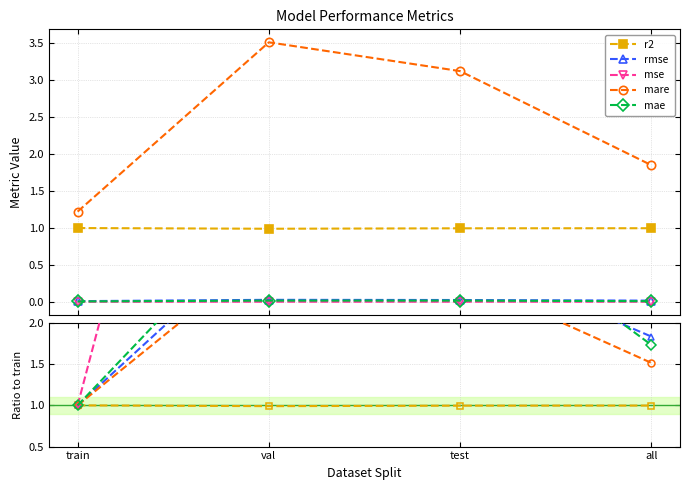

What are all the series names shown in the legend?

r2, rmse, mse, mare, mae